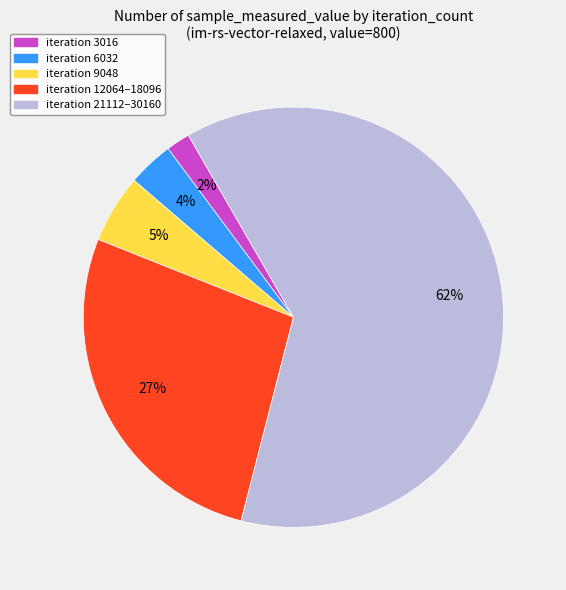

Does any single category account for the majority?

Yes